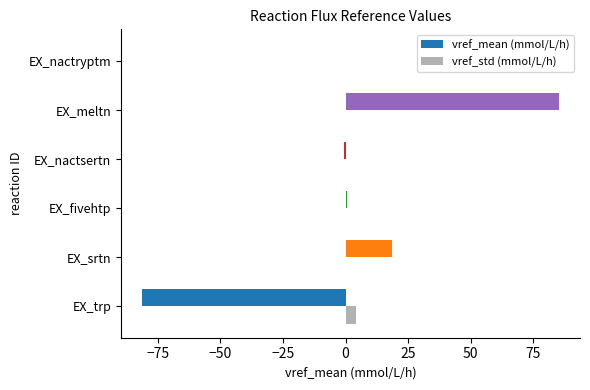

Between EX_trp and EX_nactryptm, which series saw the biggest shift?

vref_mean (mmol/L/h)